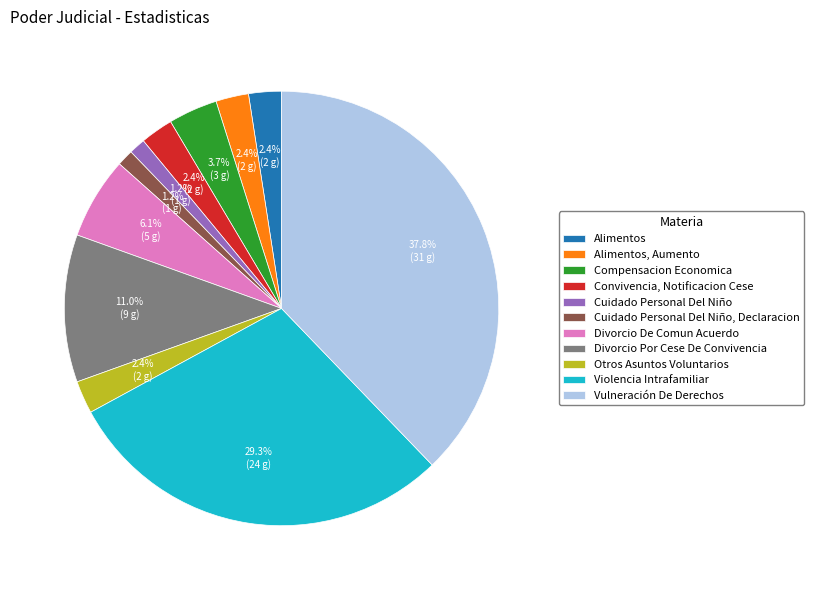

Count the number of slices in the pie.

11